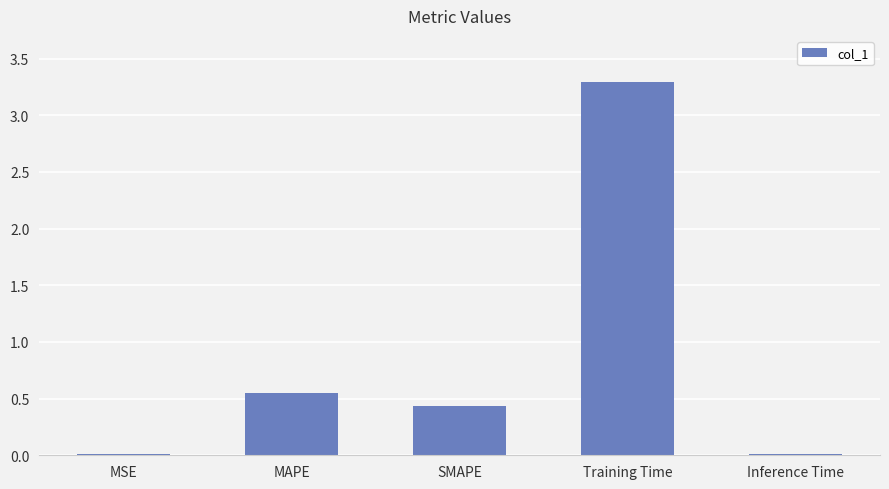

What value does the data have at Training Time?

3.3